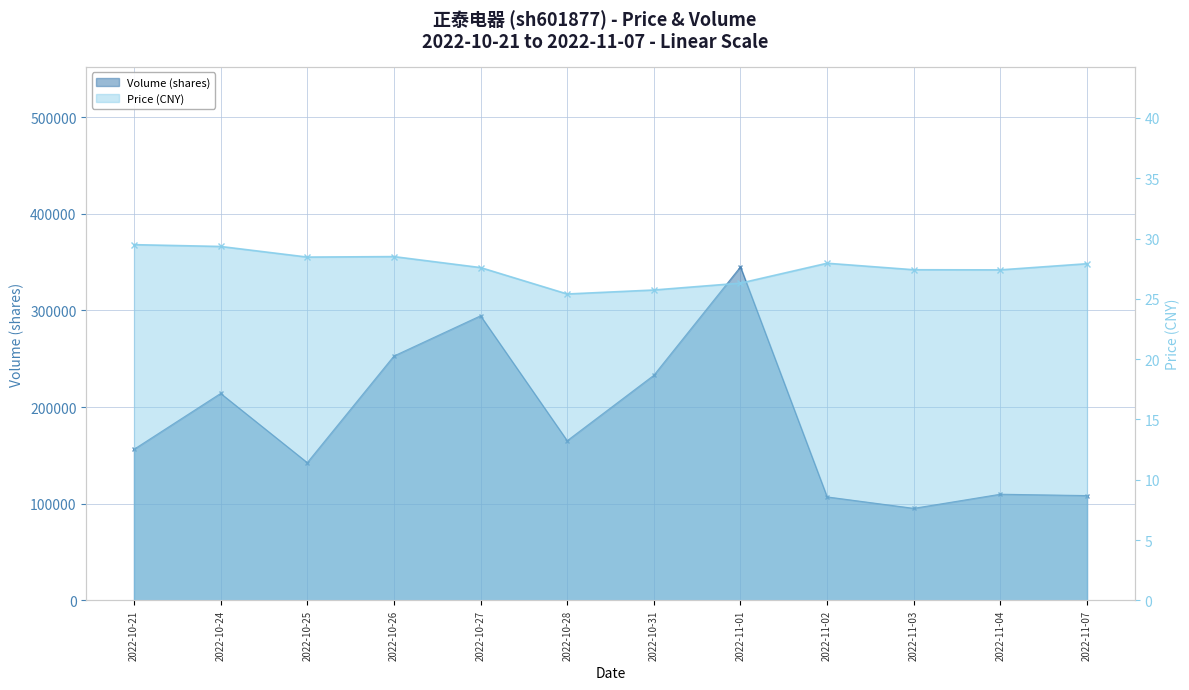

What is the maximum value shown in the chart?

29.5